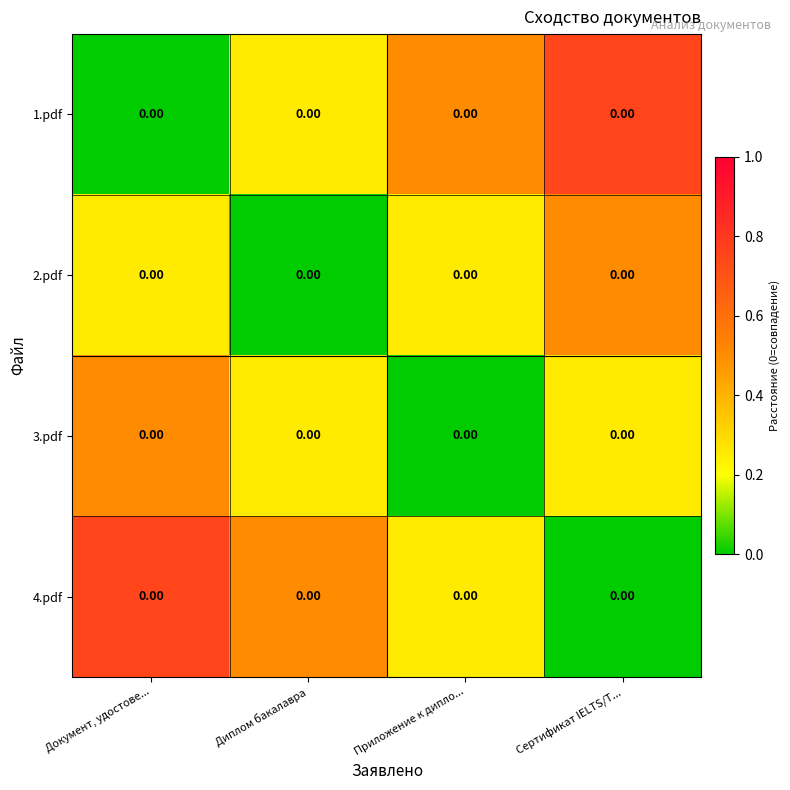

At which label does 2.pdf reach its minimum?

Диплом бакалавра